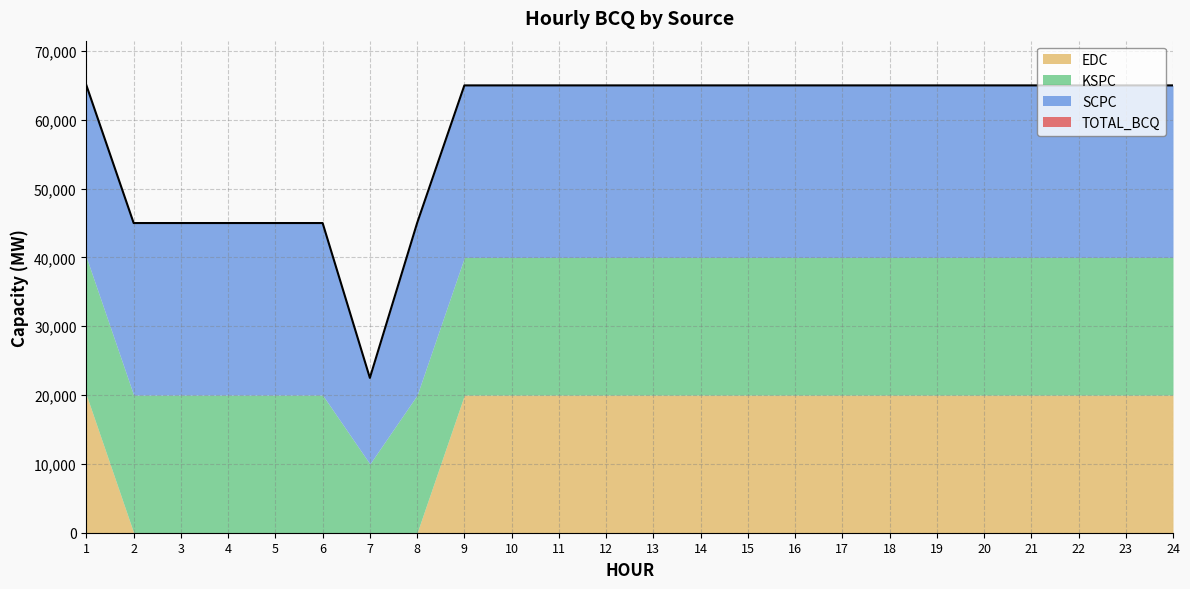

Rank the series by their maximum value, from lowest to highest.

KSPC, EDC, SCPC, TOTAL_BCQ